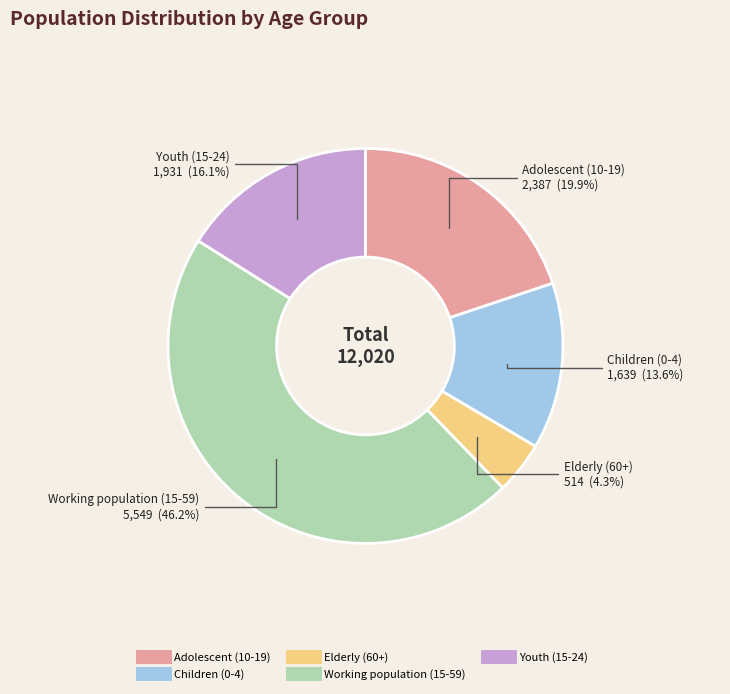

Do Elderly (60+) and Adolescent (10-19) together represent more than half of the pie?

No